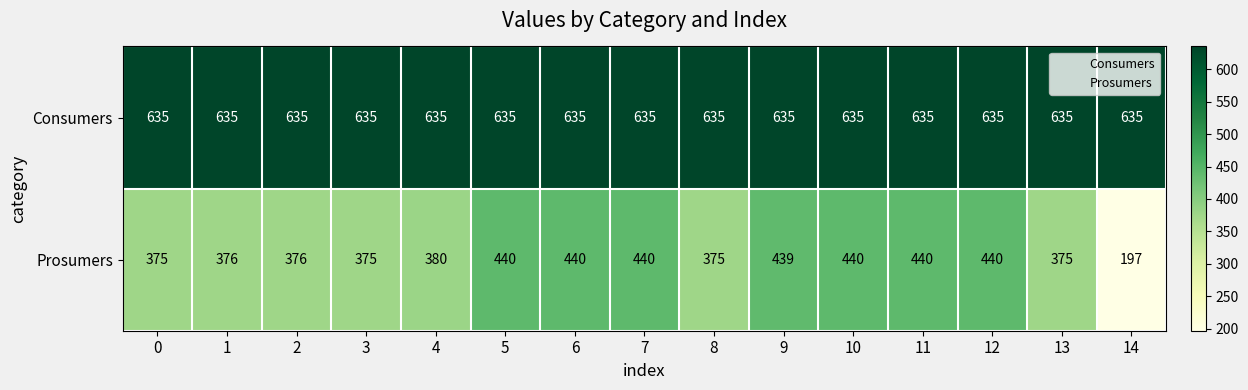

The value of Prosumers at 0 is 375. True or false?

True